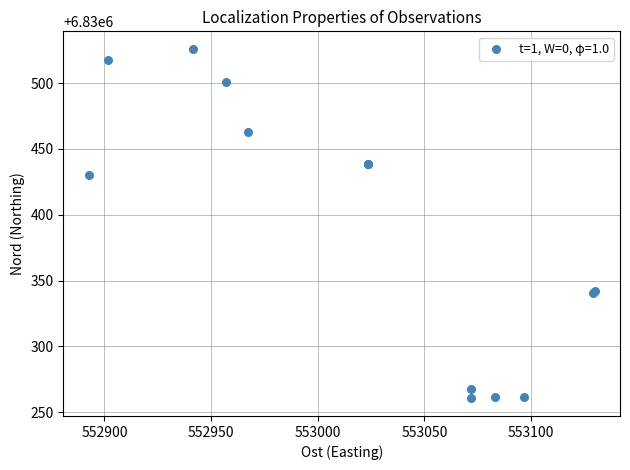

What Y value in the scatter plot is closest to 6830393?

6830430.1